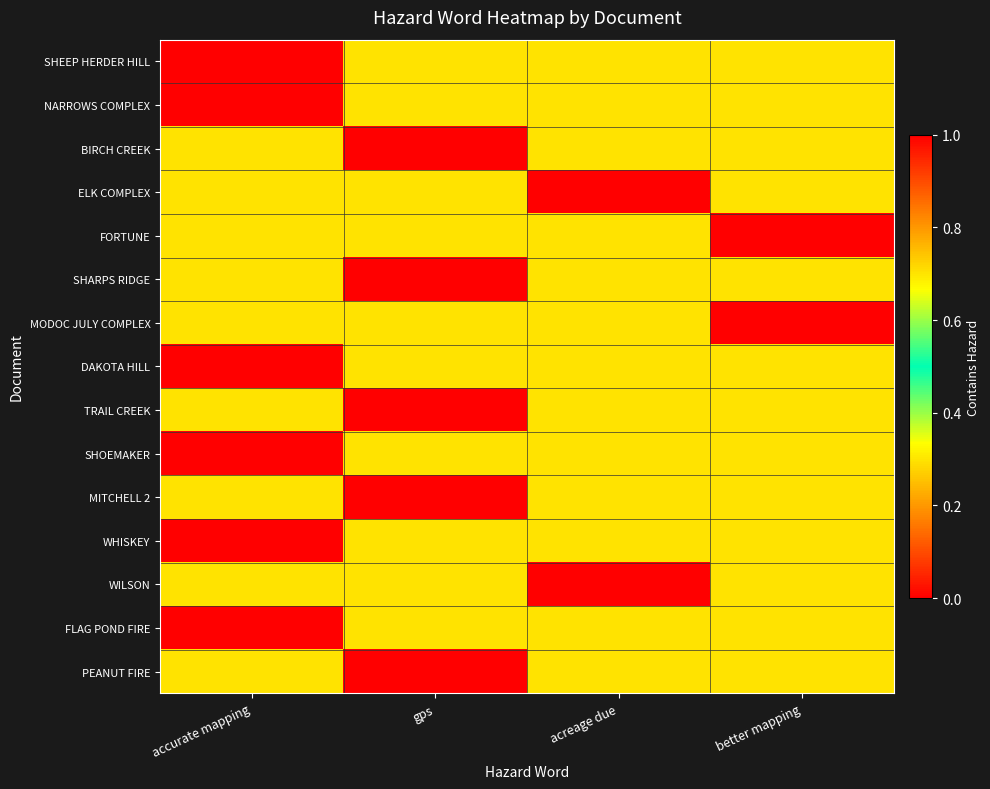

At which category is the sum across all series the highest?

acreage due